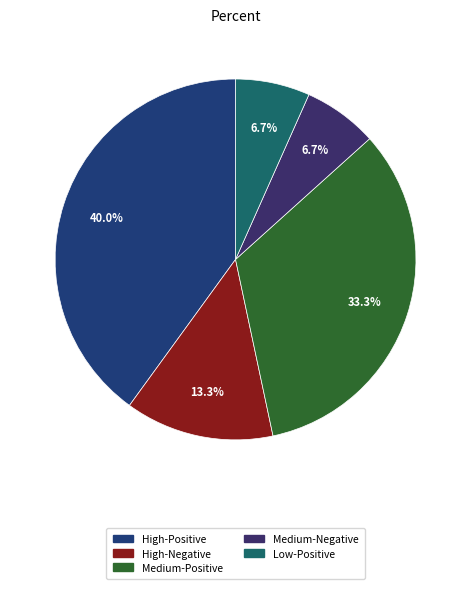

How many slices are in this pie chart?

5